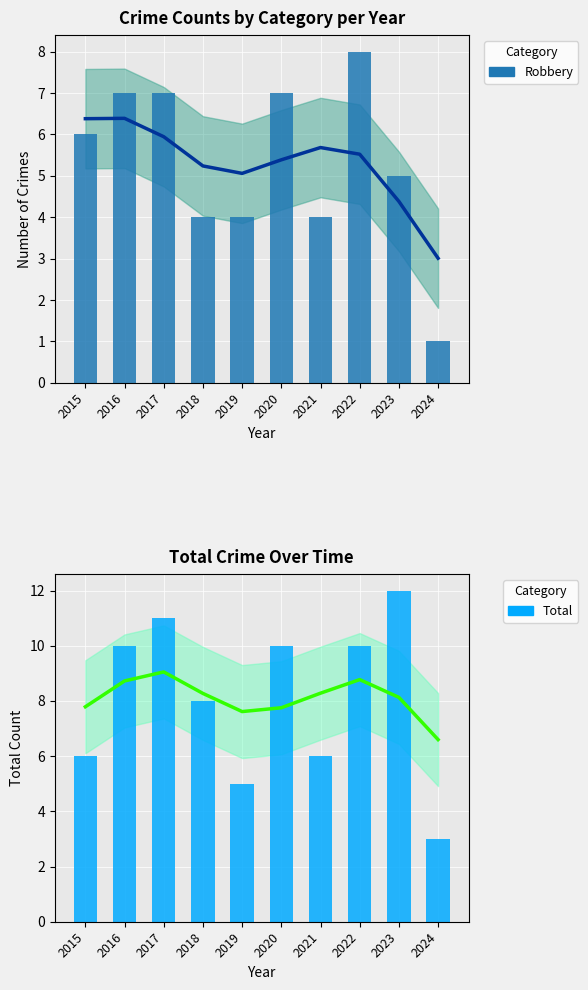

What is the average value of the Smoothed Robbery series?

5.3